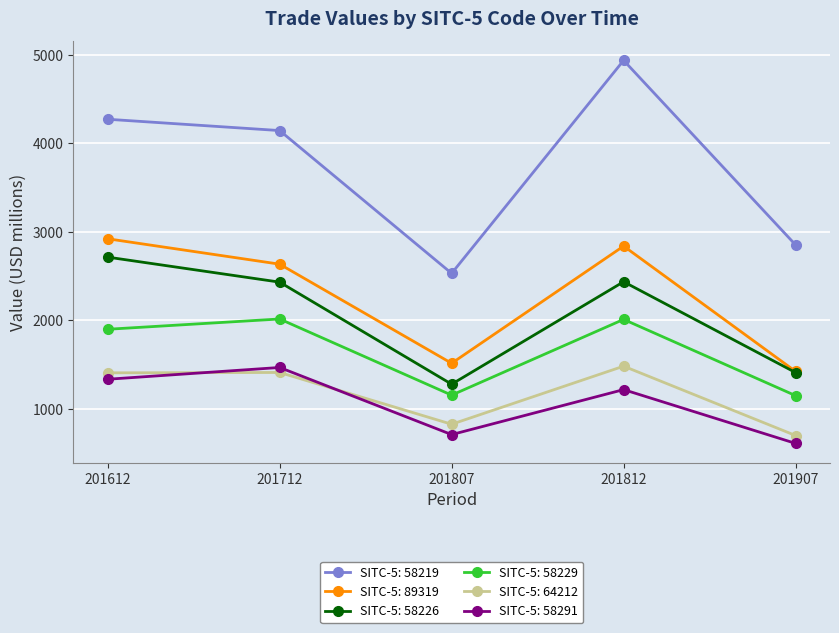

What is the greatest value displayed?

4935.1